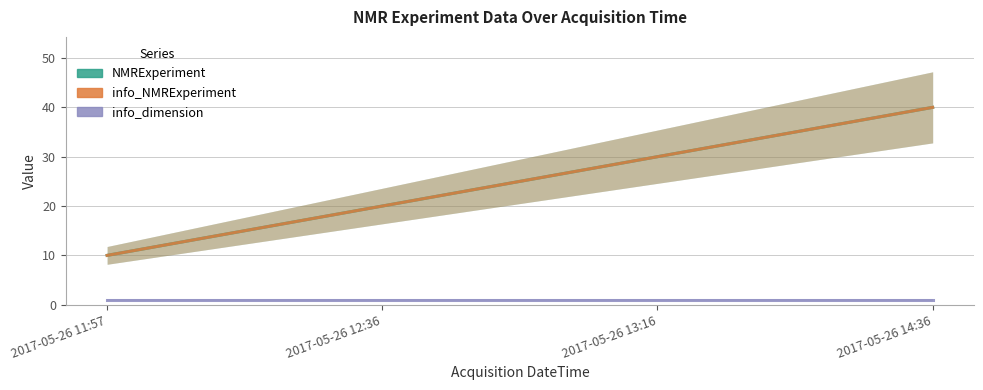

Where does the info_NMRExperiment series first go above 30?

2017-05-26 14:36